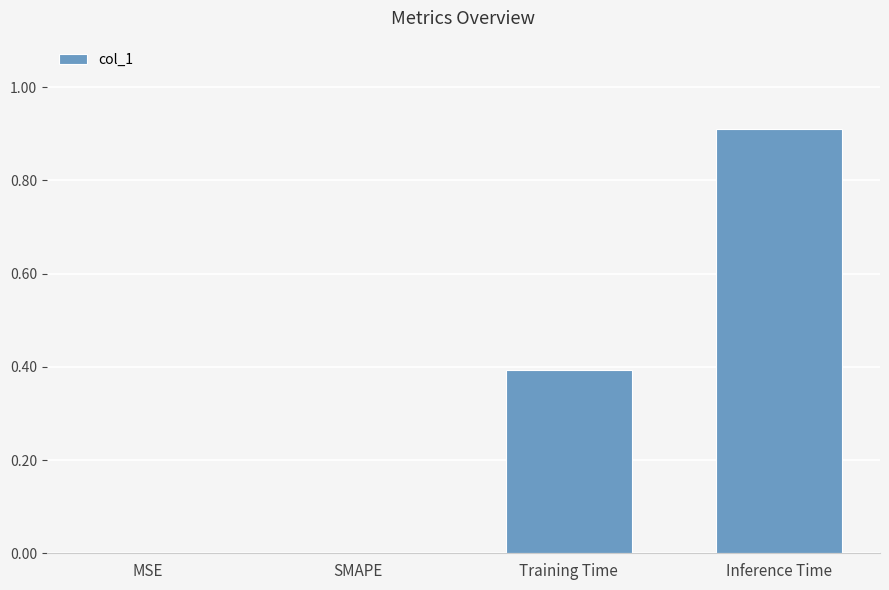

What is the change in value from SMAPE to Training Time?

+0.4